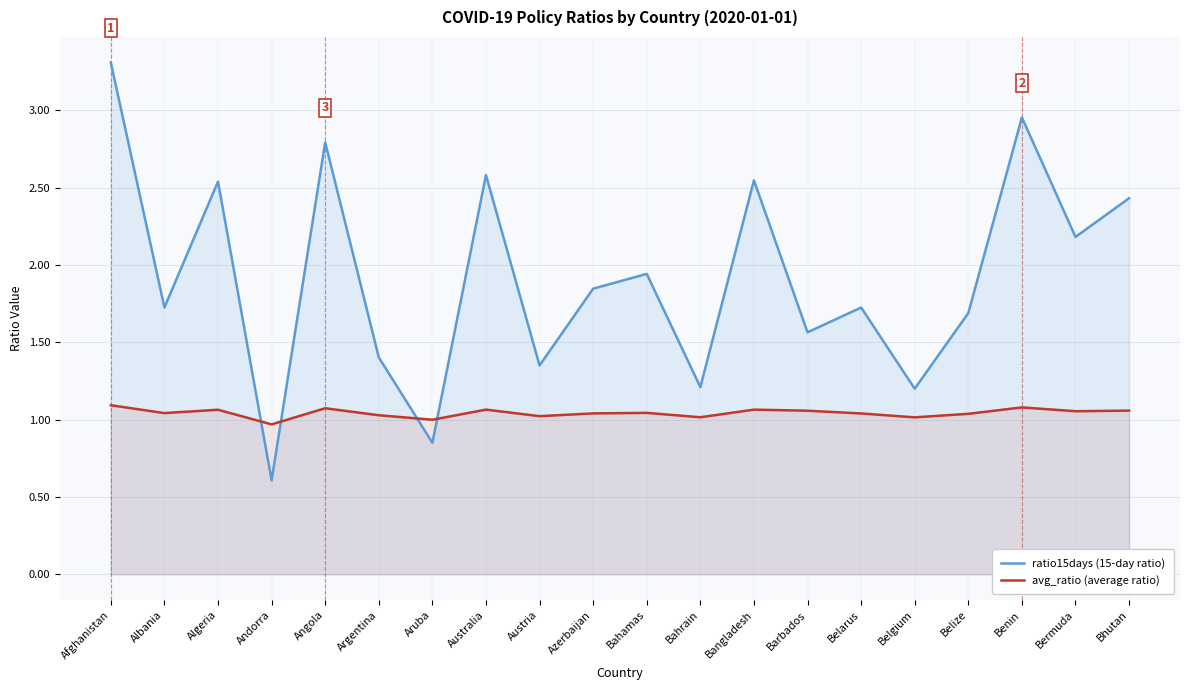

List the labels in order of avg_ratio (average ratio) value, largest first.

Afghanistan, Benin, Angola, Australia, Bangladesh, Algeria, Bhutan, Barbados, Bermuda, Bahamas, Albania, Azerbaijan, Belarus, Belize, Argentina, Austria, Bahrain, Belgium, Aruba, Andorra